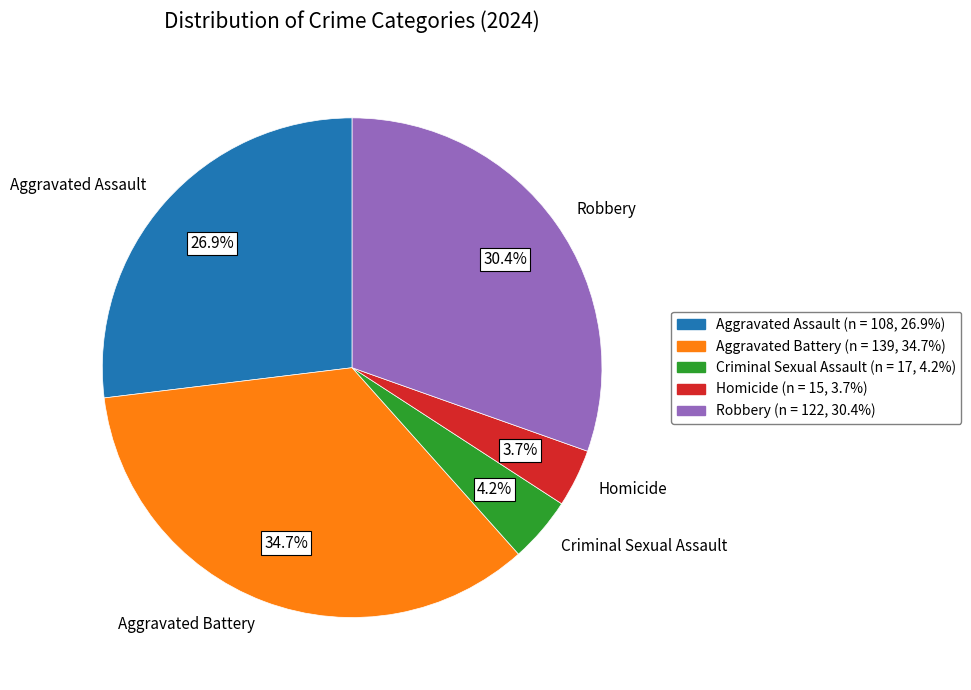

True or false: Aggravated Battery accounts for 47% of the total.

False